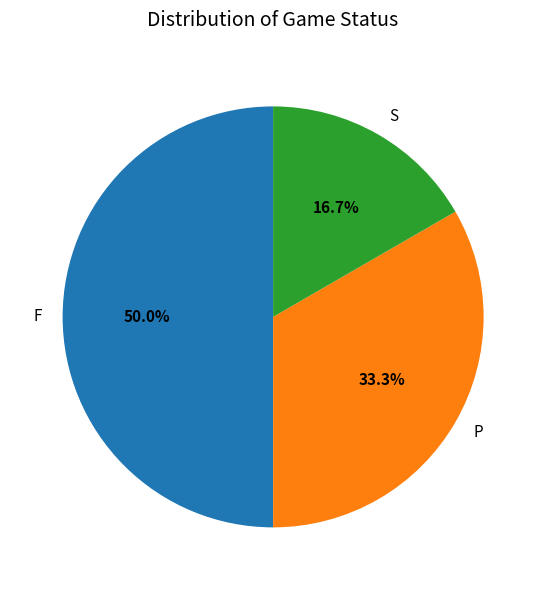

Which has a higher value, P or F?

F